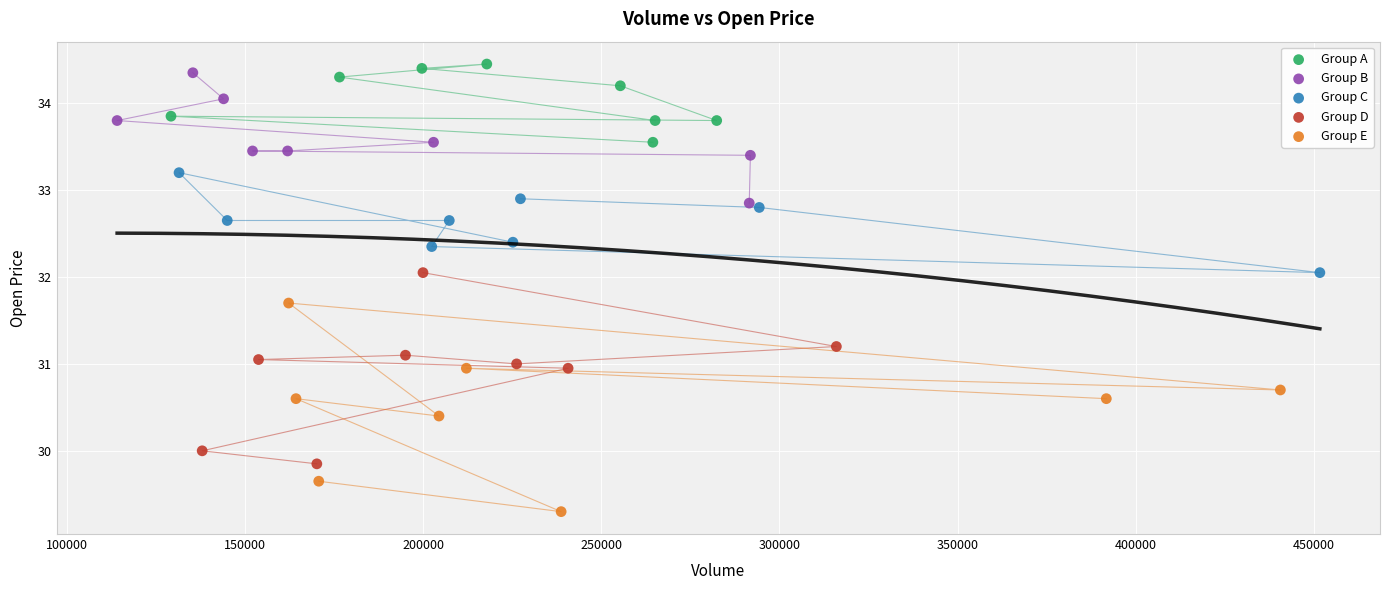

Which series reaches the minimum Y coordinate?

Group E